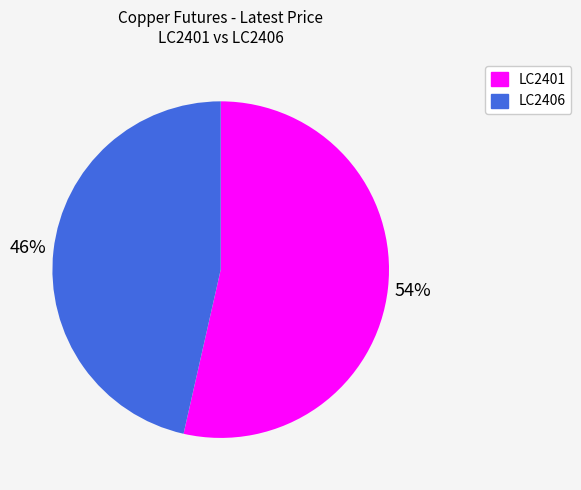

What percentage is the LC2401 slice, to the nearest percent?

54%